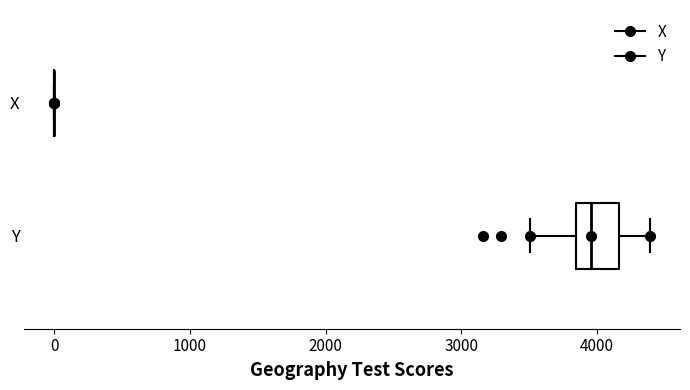

Comparing the boxes themselves (not the whiskers), which one is the widest?

Y